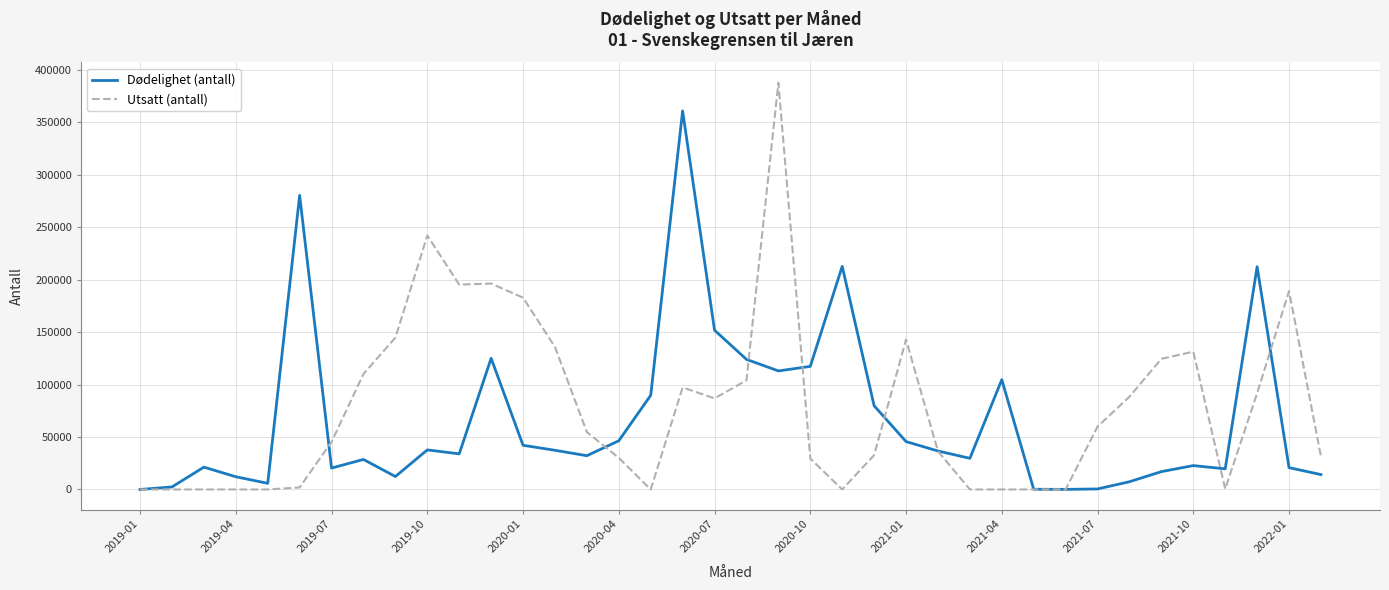

What is the maximum value for Utsatt (antall)?

387579